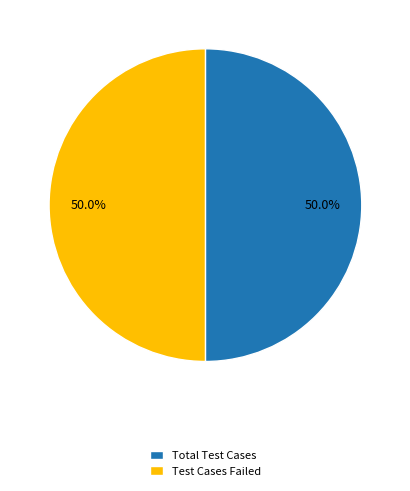

How much of the chart is everything except Total Test Cases?

50.0%